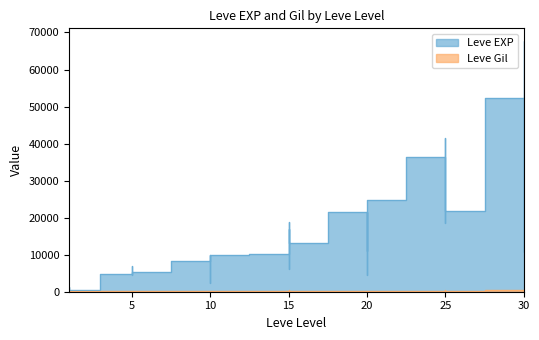

True or false: Leve EXP has a value of 18490 at 25.

True